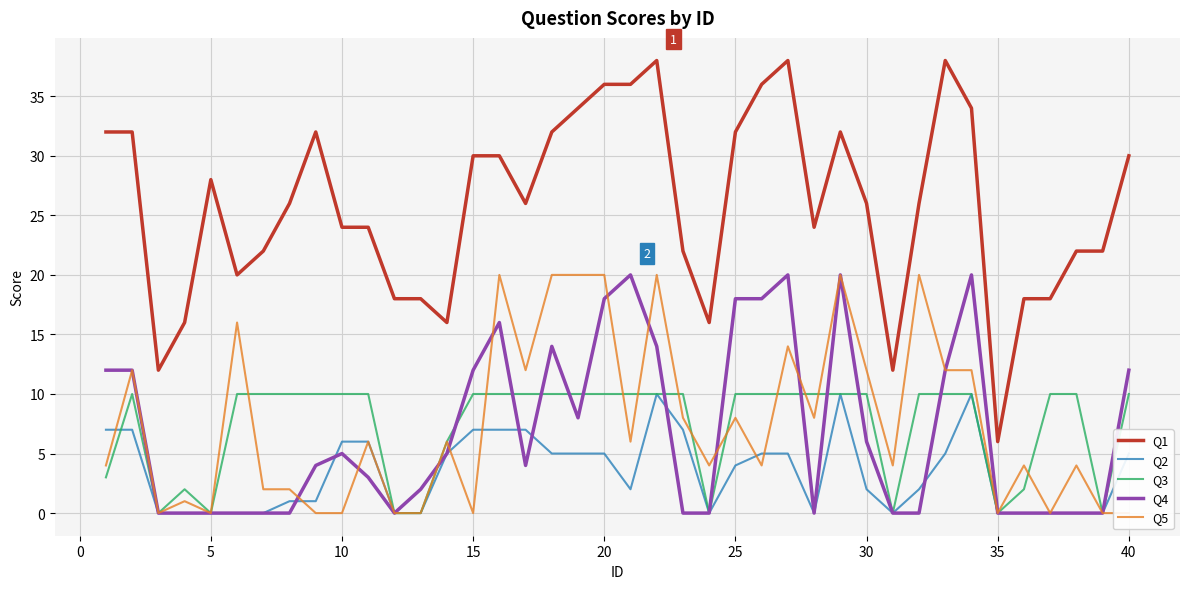

True or false: Q2 and Q1 intersect in this chart.

False